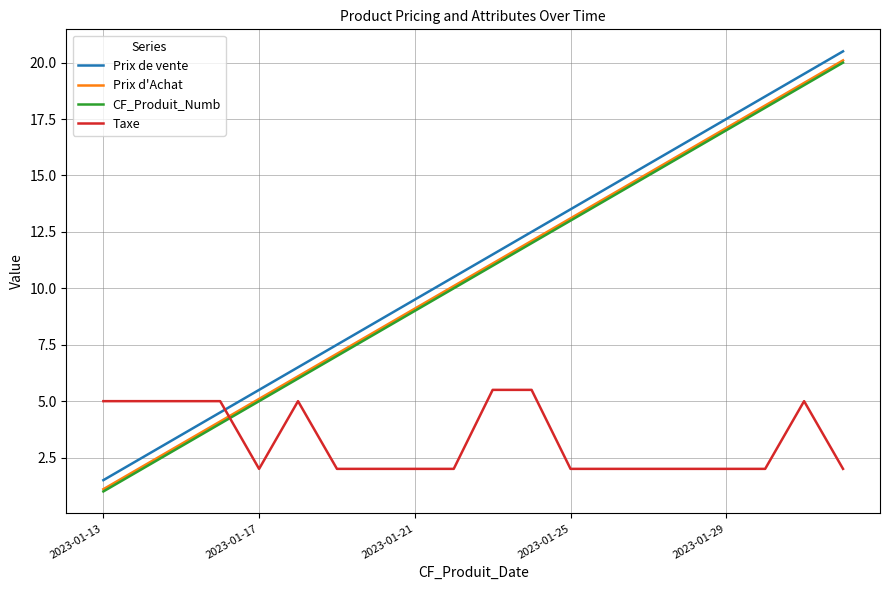

How many times do Taxe and CF_Produit_Numb cross each other?

1